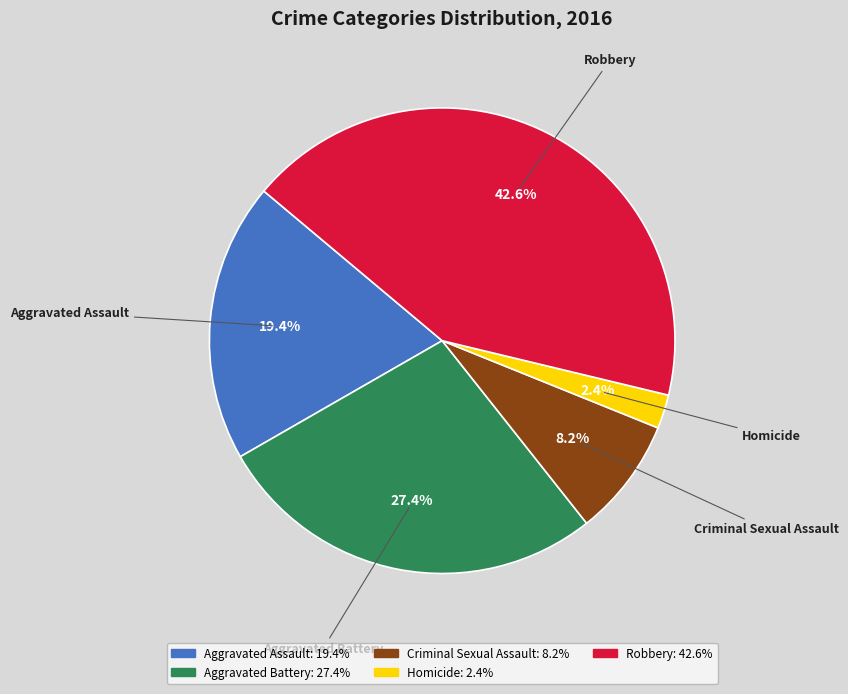

Is there a majority slice in this chart?

No